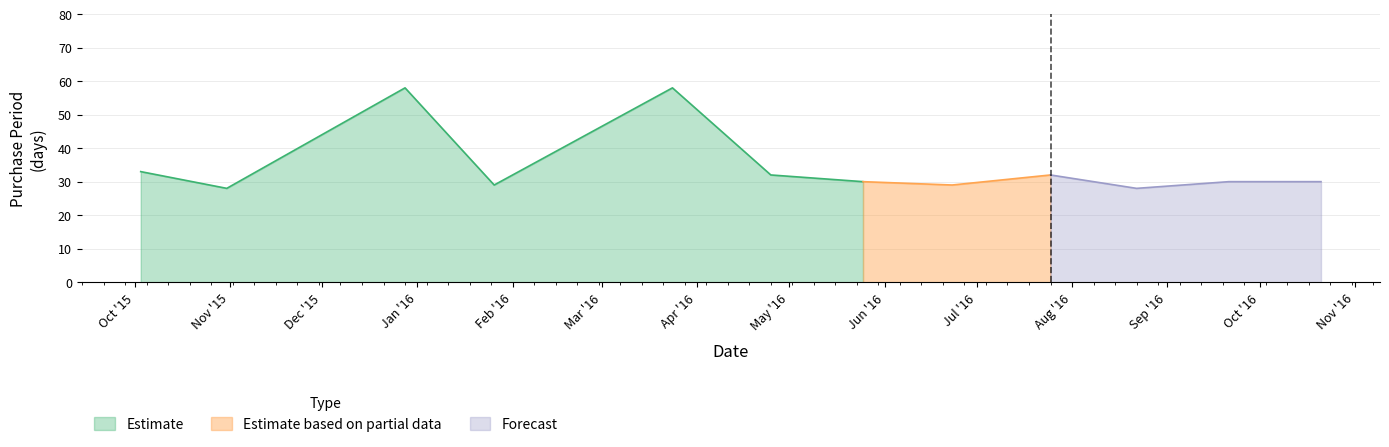

What is the ratio of the value at 2015-10-31 to the value at 2015-12-28?

0.5